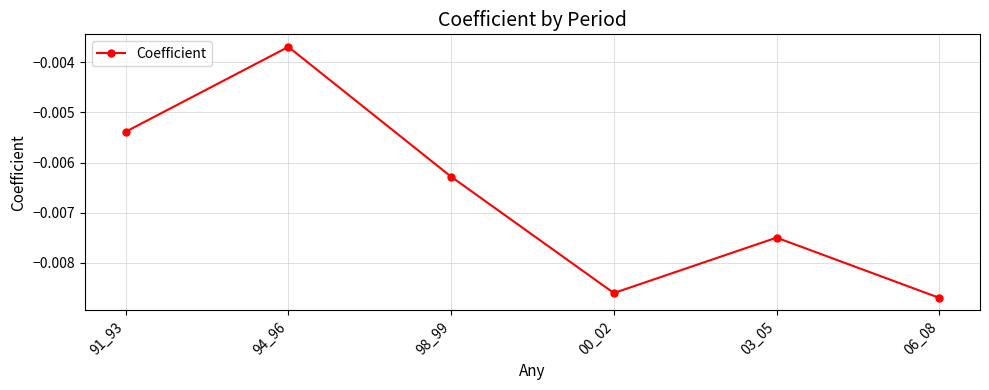

Which has a higher value, 00_02 or 06_08?

00_02